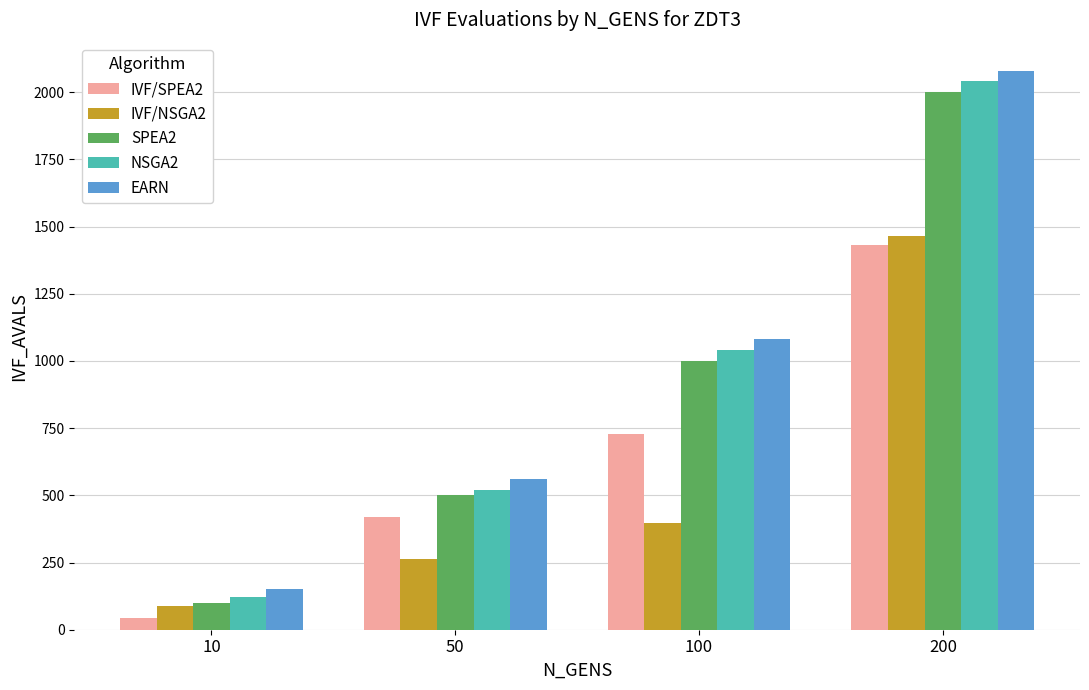

Which series has the widest spread of values?

EARN